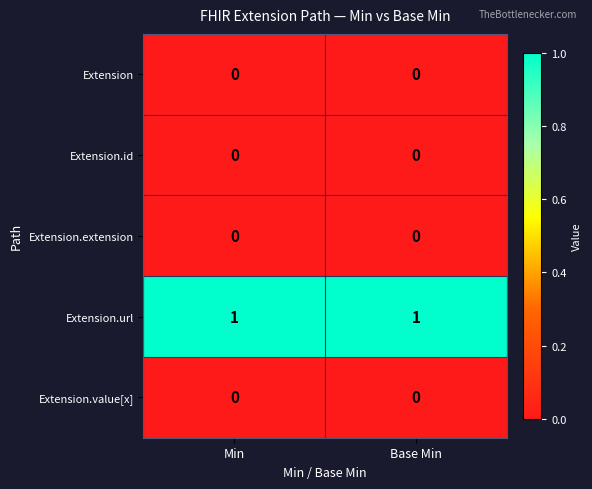

Which series has the largest total across all categories?

Extension.url